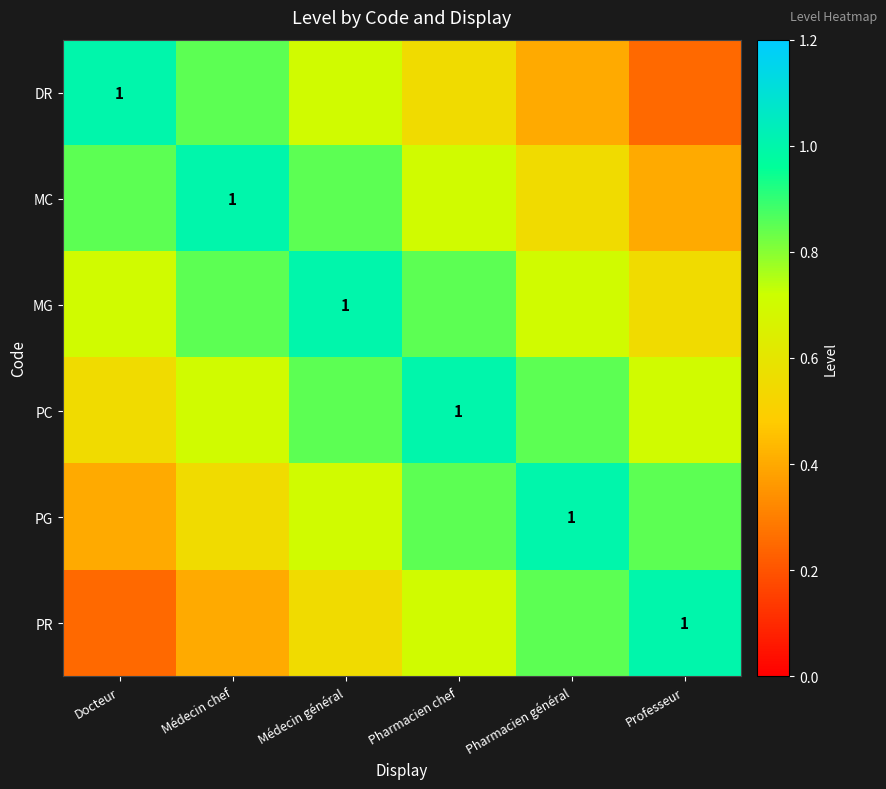

At how many categories does at least one series exceed 0?

6